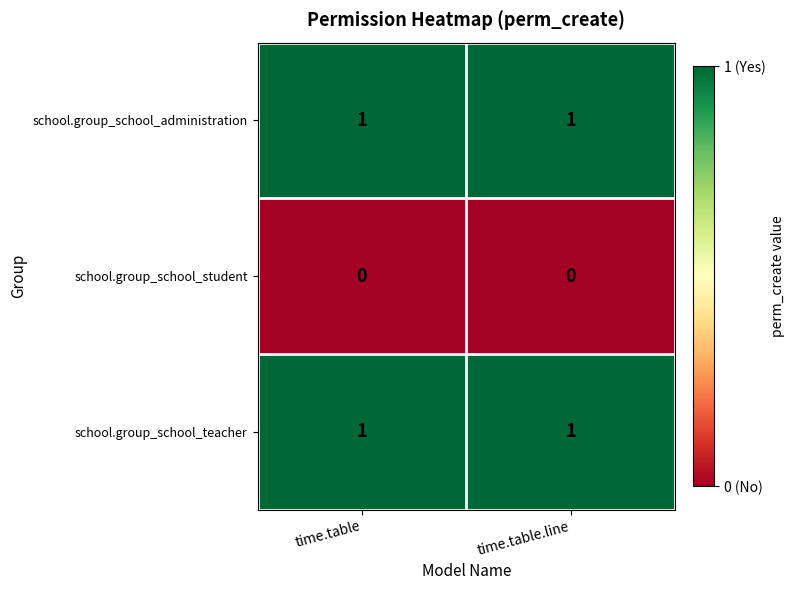

Is it true that school.group_school_student equals 0 at time.table.line?

True